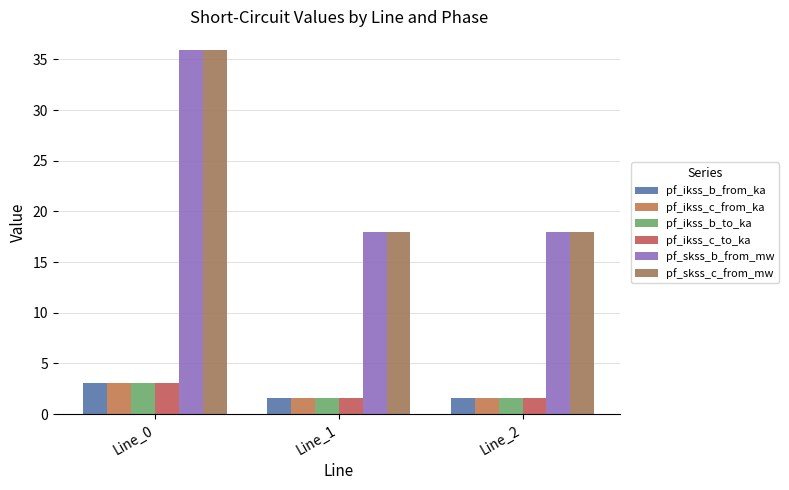

Which series has the largest range (max minus min)?

pf_skss_c_from_mw